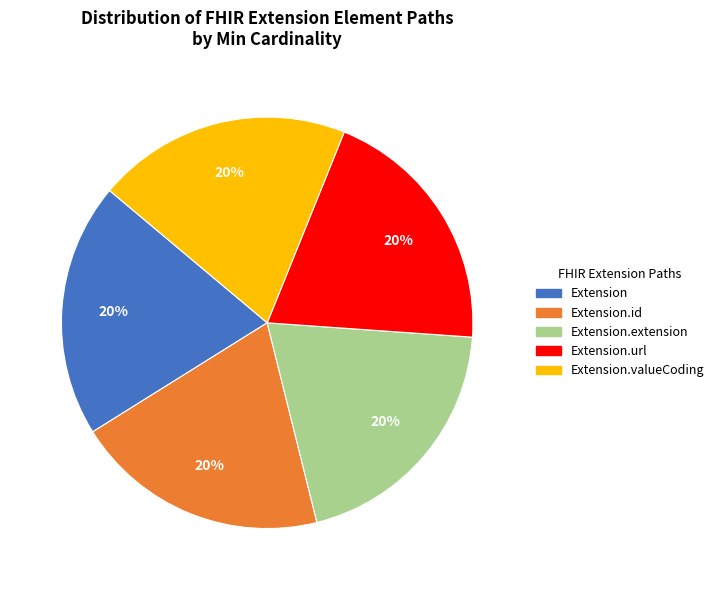

Does any single category account for the majority?

No